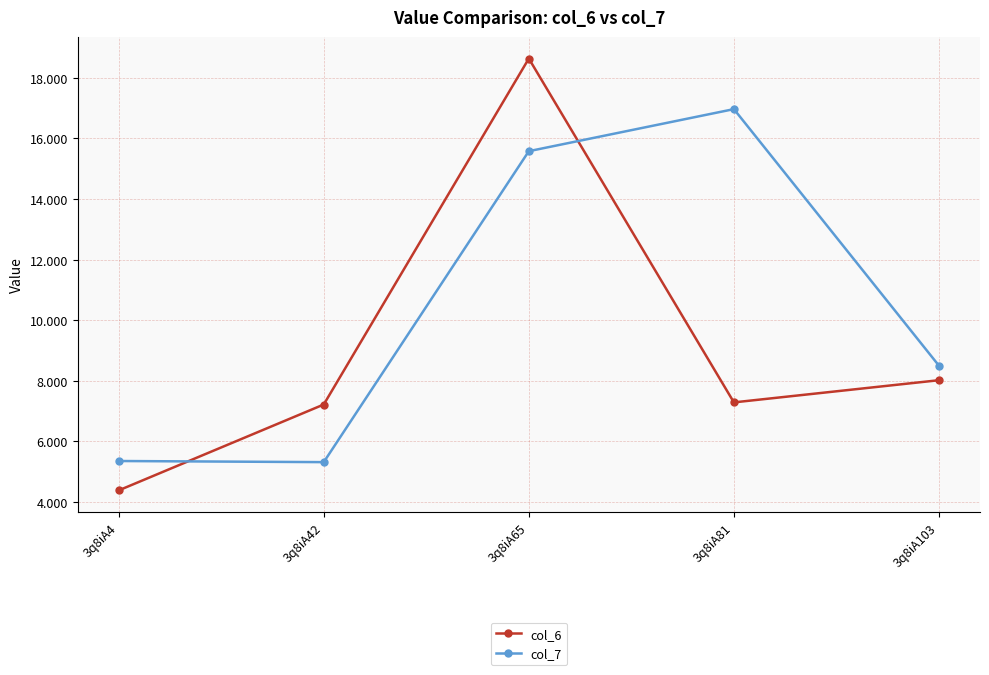

Is the value of col_7 at 3q8iA42 greater than the value of col_6 at 3q8iA42?

No